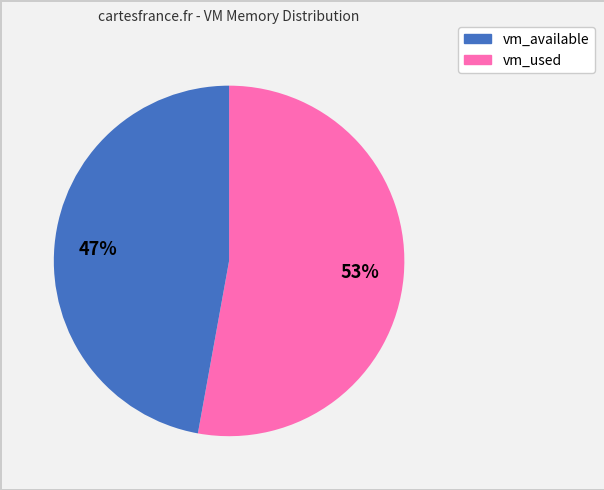

To the nearest percent, what is the difference between the largest and smallest slice percentages?

6%